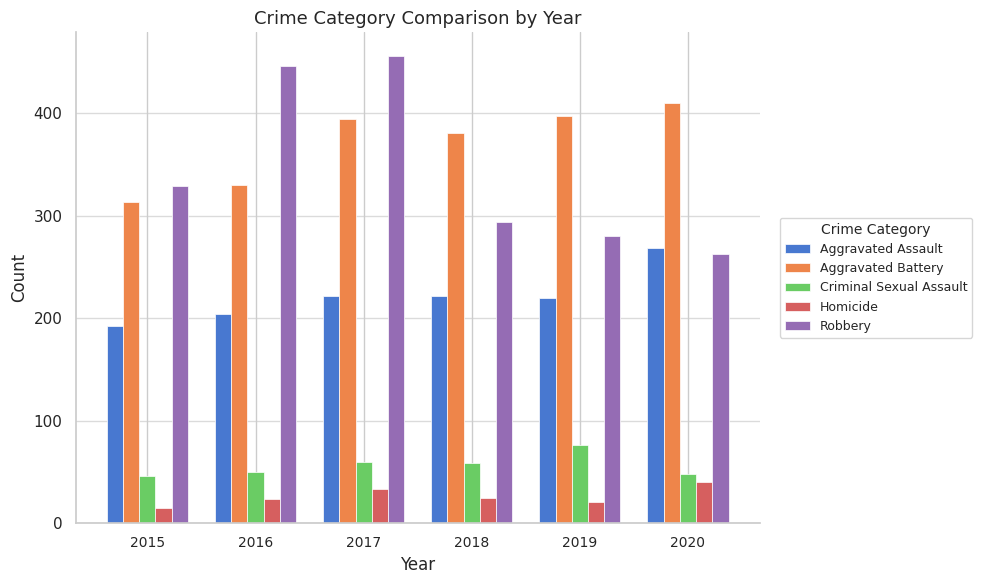

Rank the series at 2016 from lowest to highest value.

Homicide, Criminal Sexual Assault, Aggravated Assault, Aggravated Battery, Robbery